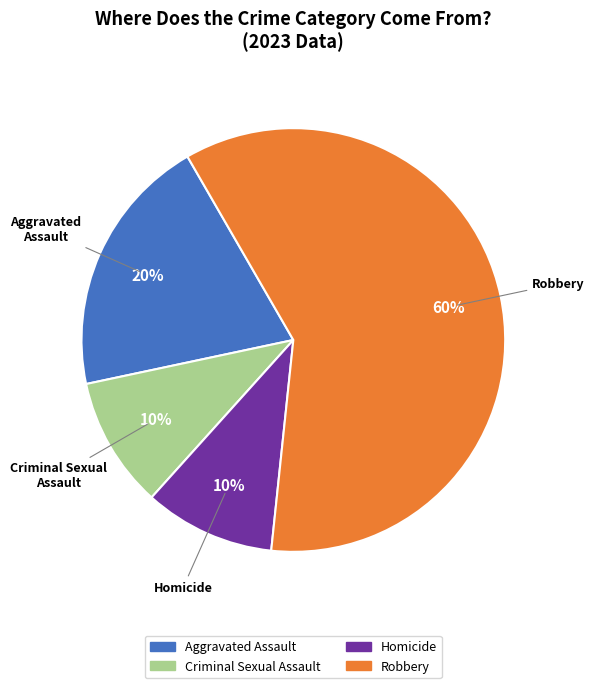

How many segments does this pie chart have?

4